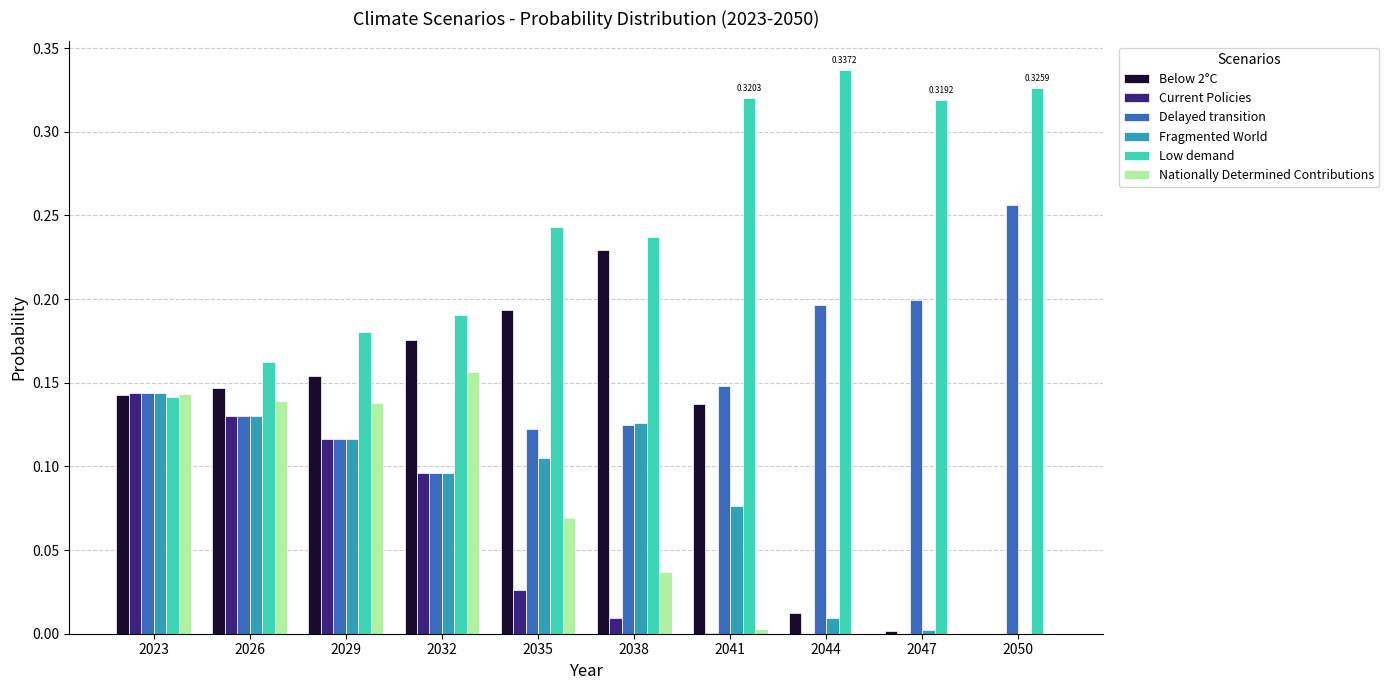

Which series changed the most between 2032 and 2047?

Below 2°C